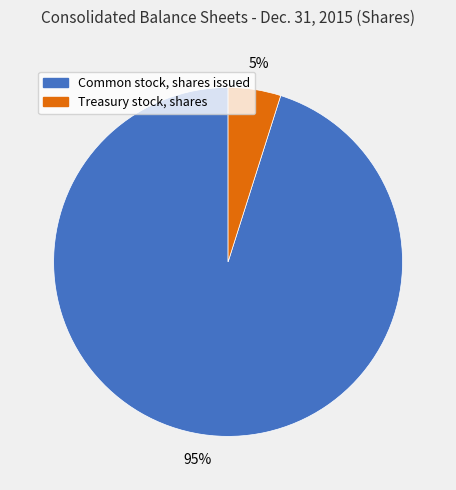

To the nearest percent, what portion does Treasury stock, shares represent?

5%